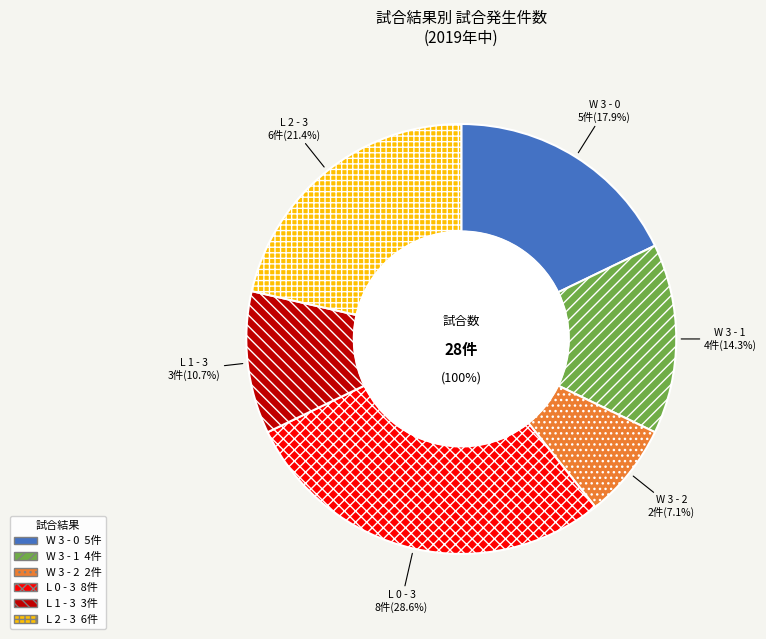

What is the ratio of the value at W 3 - 1 to the value at L 2 - 3?

0.7